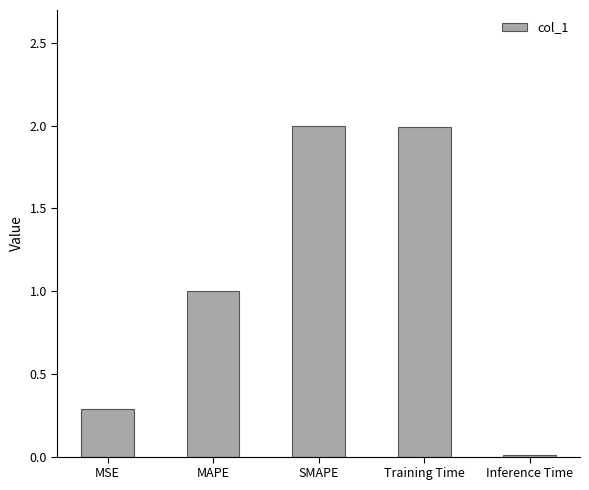

True or false: the data shows 2.0 at SMAPE.

True